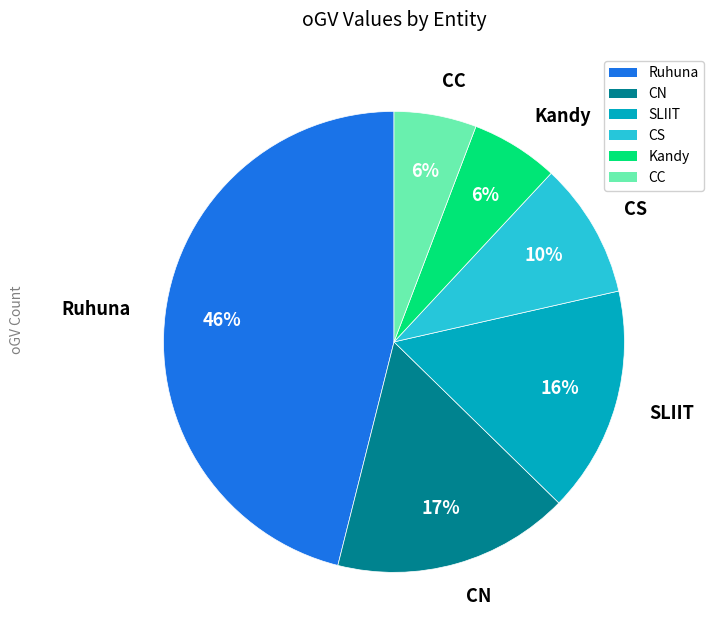

How many slices are in this pie chart?

6